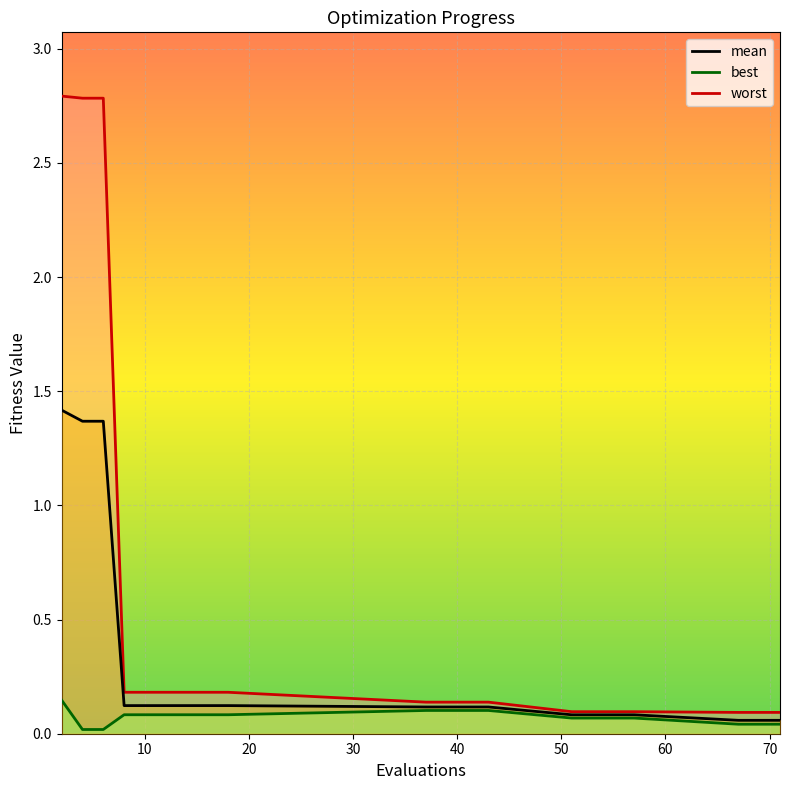

At which label is worst closest to 1?

8